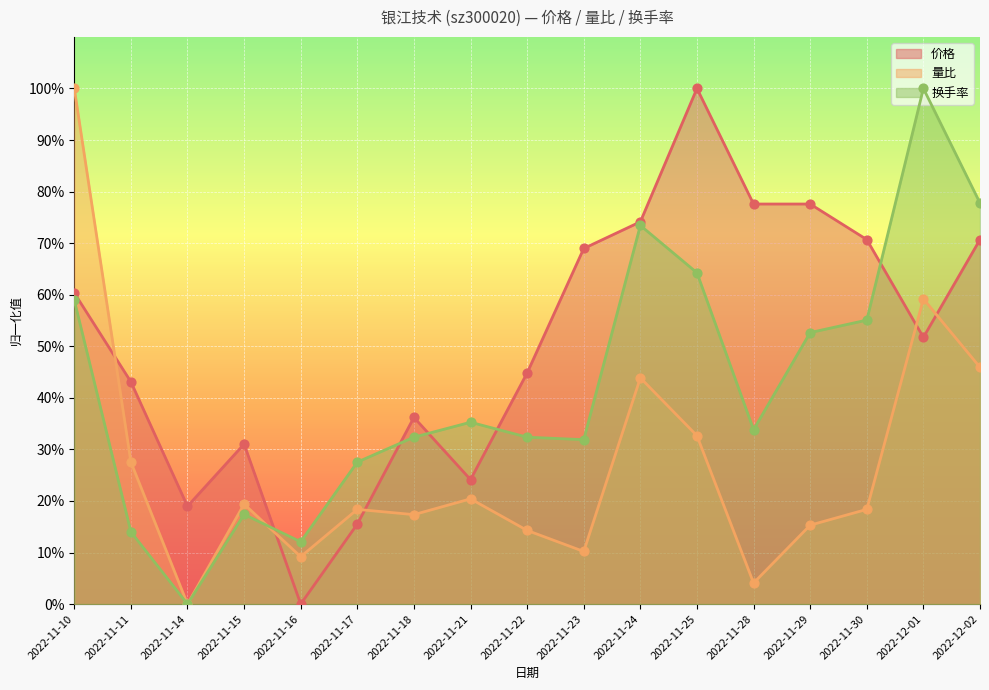

Which series contains the highest Y value?

价格